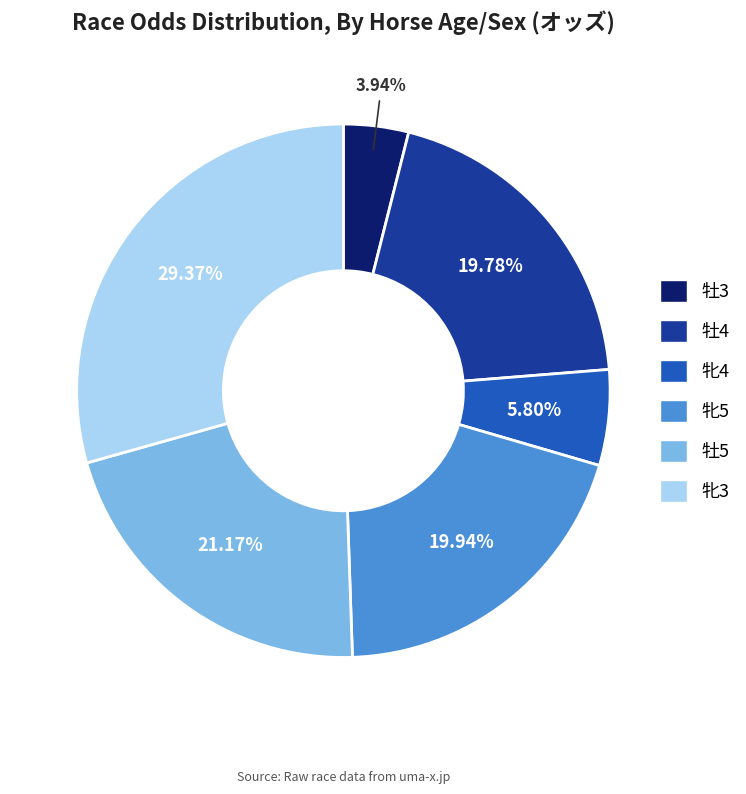

Do 牝5 and 牝4 together represent more than half of the pie?

No